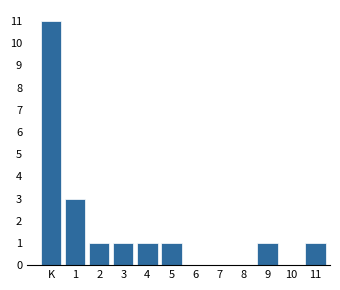

Reading right to left, list all the values displayed in this chart.

11=1	10=0	9=1	8=0	7=0	6=0	5=1	4=1	3=1	2=1	1=3	K=11